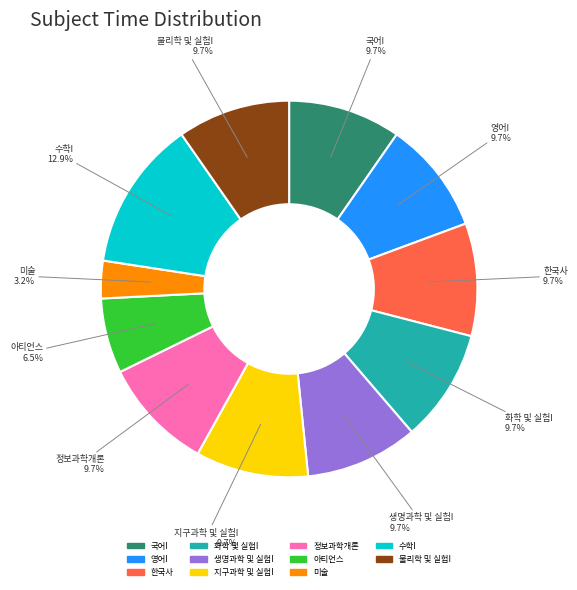

To the nearest percent, what is the combined percentage of 정보과학개론 and 수학I?

23%